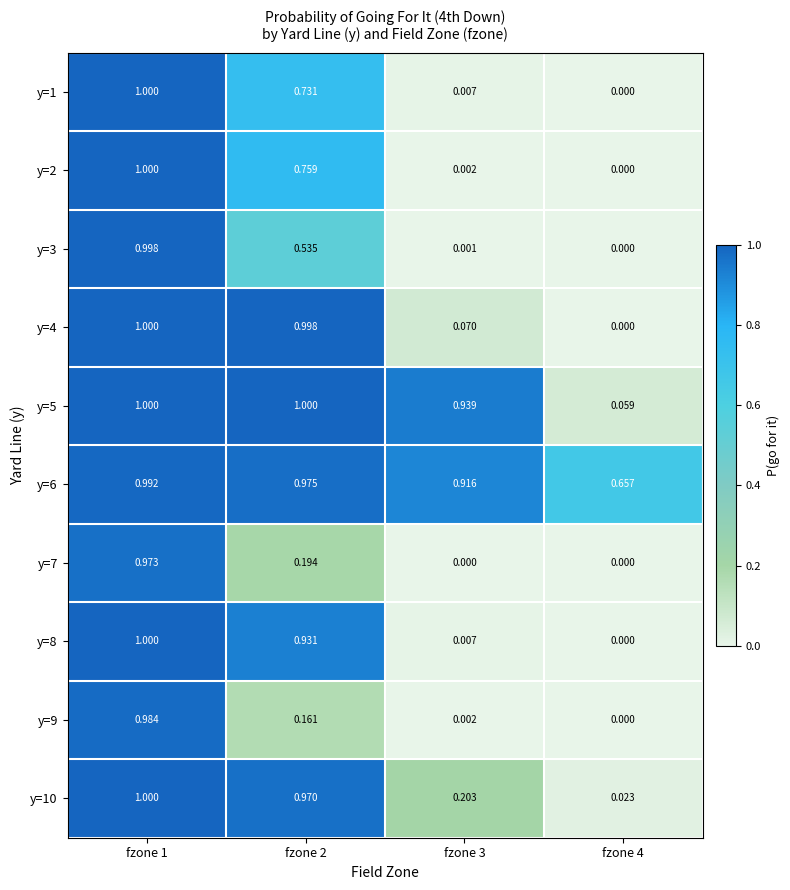

What is the total value across all series at fzone 3?

2.1